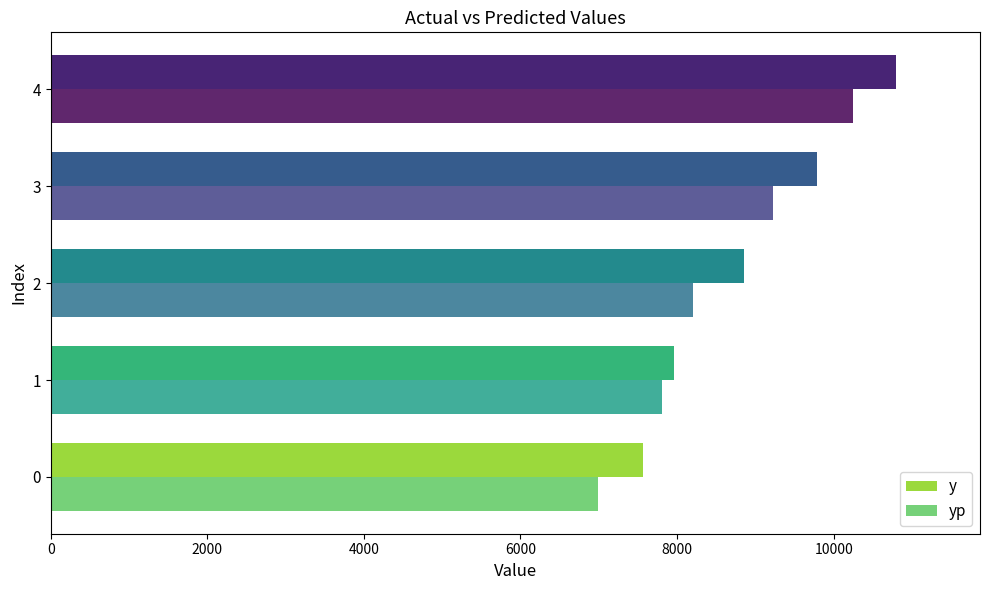

The value of yp at 0 is 6992.7. True or false?

True